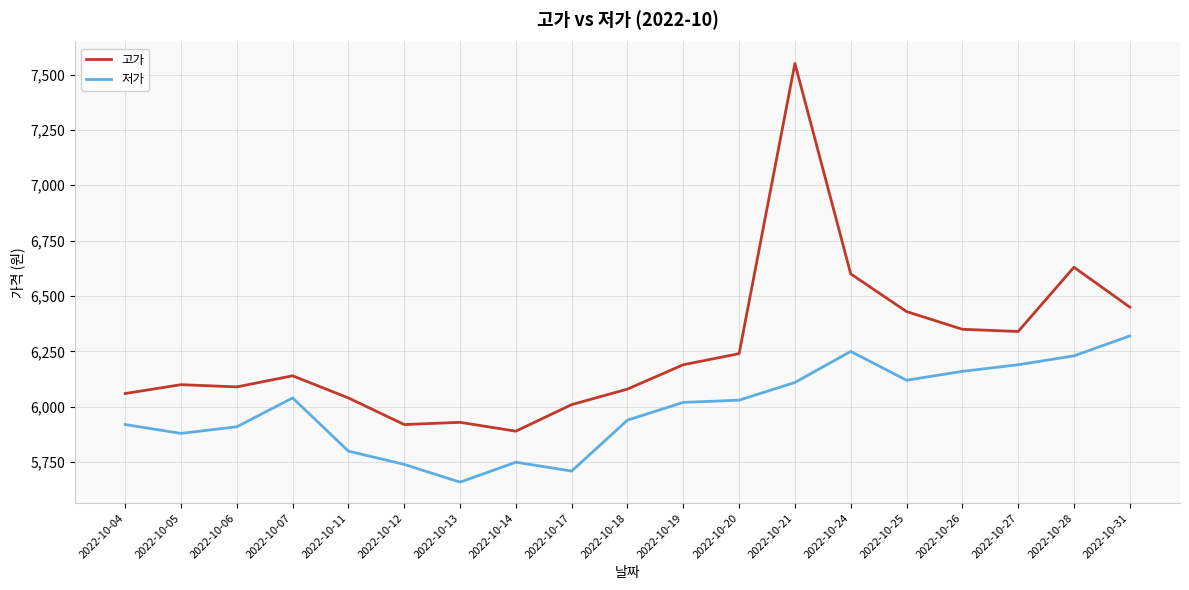

Which series has the widest spread of values?

고가